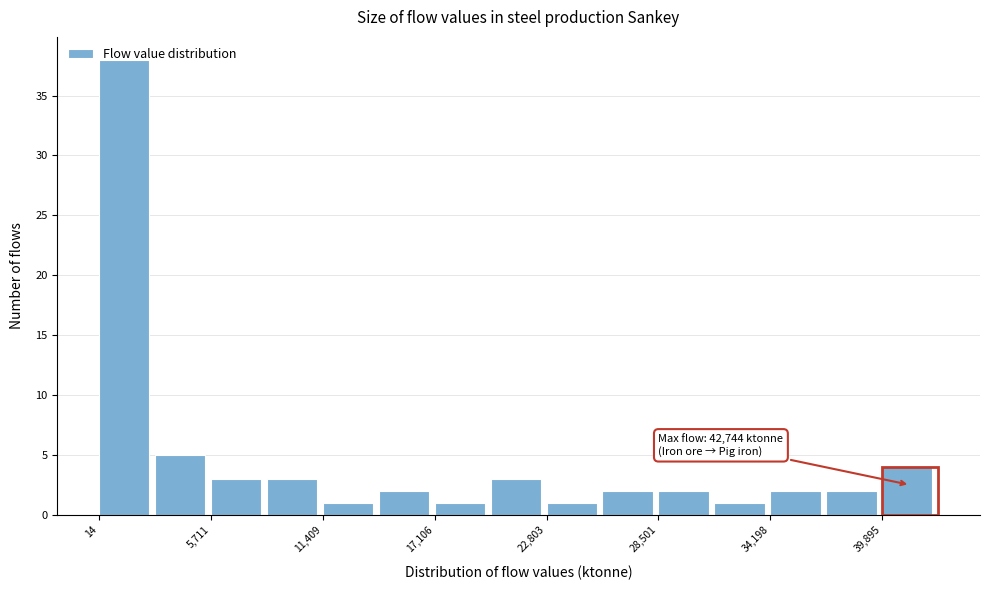

Read against the x-axis, roughly where is the centre of the tallest bar?

1000